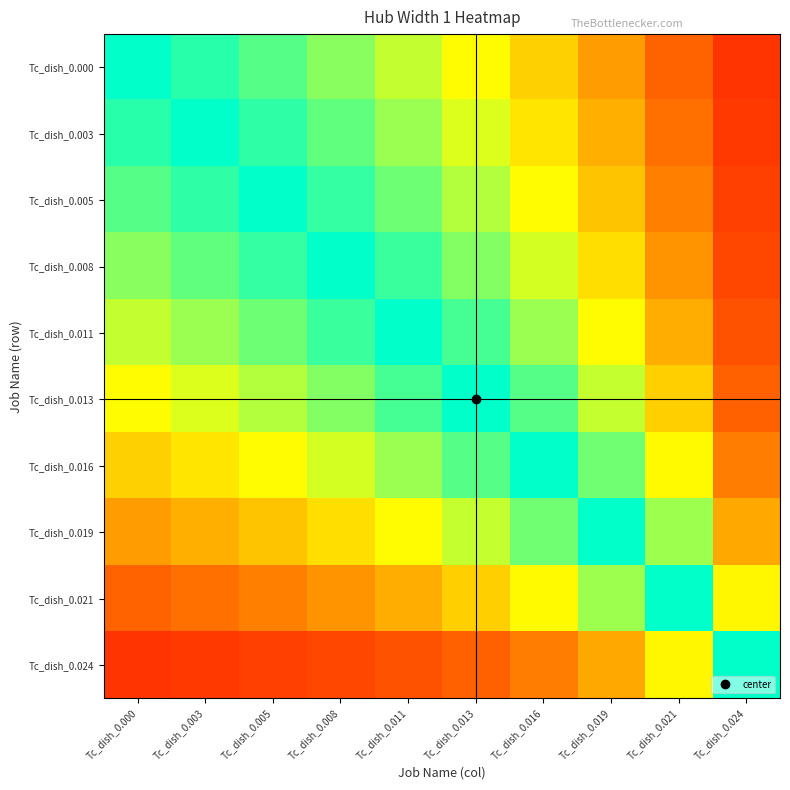

Reading left to right, transcribe all the data shown in this chart.

Tc_dish_0.000: Tc_dish_0.000=0.5	Tc_dish_0.003=0.5	Tc_dish_0.005=0.6	Tc_dish_0.008=0.6	Tc_dish_0.011=0.6	Tc_dish_0.013=0.7	Tc_dish_0.016=0.7	Tc_dish_0.019=0.8	Tc_dish_0.021=0.8	Tc_dish_0.024=0.9
Tc_dish_0.003: Tc_dish_0.000=0.5	Tc_dish_0.003=0.5	Tc_dish_0.005=0.5	Tc_dish_0.008=0.6	Tc_dish_0.011=0.6	Tc_dish_0.013=0.6	Tc_dish_0.016=0.7	Tc_dish_0.019=0.8	Tc_dish_0.021=0.8	Tc_dish_0.024=0.9
Tc_dish_0.005: Tc_dish_0.000=0.4	Tc_dish_0.003=0.5	Tc_dish_0.005=0.5	Tc_dish_0.008=0.5	Tc_dish_0.011=0.6	Tc_dish_0.013=0.6	Tc_dish_0.016=0.7	Tc_dish_0.019=0.7	Tc_dish_0.021=0.8	Tc_dish_0.024=0.9
Tc_dish_0.008: Tc_dish_0.000=0.4	Tc_dish_0.003=0.4	Tc_dish_0.005=0.5	Tc_dish_0.008=0.5	Tc_dish_0.011=0.5	Tc_dish_0.013=0.6	Tc_dish_0.016=0.6	Tc_dish_0.019=0.7	Tc_dish_0.021=0.8	Tc_dish_0.024=0.9
Tc_dish_0.011: Tc_dish_0.000=0.4	Tc_dish_0.003=0.4	Tc_dish_0.005=0.4	Tc_dish_0.008=0.5	Tc_dish_0.011=0.5	Tc_dish_0.013=0.5	Tc_dish_0.016=0.6	Tc_dish_0.019=0.7	Tc_dish_0.021=0.8	Tc_dish_0.024=0.9
Tc_dish_0.013: Tc_dish_0.000=0.3	Tc_dish_0.003=0.4	Tc_dish_0.005=0.4	Tc_dish_0.008=0.4	Tc_dish_0.011=0.5	Tc_dish_0.013=0.5	Tc_dish_0.016=0.6	Tc_dish_0.019=0.6	Tc_dish_0.021=0.7	Tc_dish_0.024=0.8
Tc_dish_0.016: Tc_dish_0.000=0.3	Tc_dish_0.003=0.3	Tc_dish_0.005=0.3	Tc_dish_0.008=0.4	Tc_dish_0.011=0.4	Tc_dish_0.013=0.4	Tc_dish_0.016=0.5	Tc_dish_0.019=0.6	Tc_dish_0.021=0.7	Tc_dish_0.024=0.8
Tc_dish_0.019: Tc_dish_0.000=0.2	Tc_dish_0.003=0.2	Tc_dish_0.005=0.3	Tc_dish_0.008=0.3	Tc_dish_0.011=0.3	Tc_dish_0.013=0.4	Tc_dish_0.016=0.4	Tc_dish_0.019=0.5	Tc_dish_0.021=0.6	Tc_dish_0.024=0.8
Tc_dish_0.021: Tc_dish_0.000=0.2	Tc_dish_0.003=0.2	Tc_dish_0.005=0.2	Tc_dish_0.008=0.2	Tc_dish_0.011=0.2	Tc_dish_0.013=0.3	Tc_dish_0.016=0.3	Tc_dish_0.019=0.4	Tc_dish_0.021=0.5	Tc_dish_0.024=0.7
Tc_dish_0.024: Tc_dish_0.000=0.1	Tc_dish_0.003=0.1	Tc_dish_0.005=0.1	Tc_dish_0.008=0.1	Tc_dish_0.011=0.1	Tc_dish_0.013=0.2	Tc_dish_0.016=0.2	Tc_dish_0.019=0.2	Tc_dish_0.021=0.3	Tc_dish_0.024=0.5